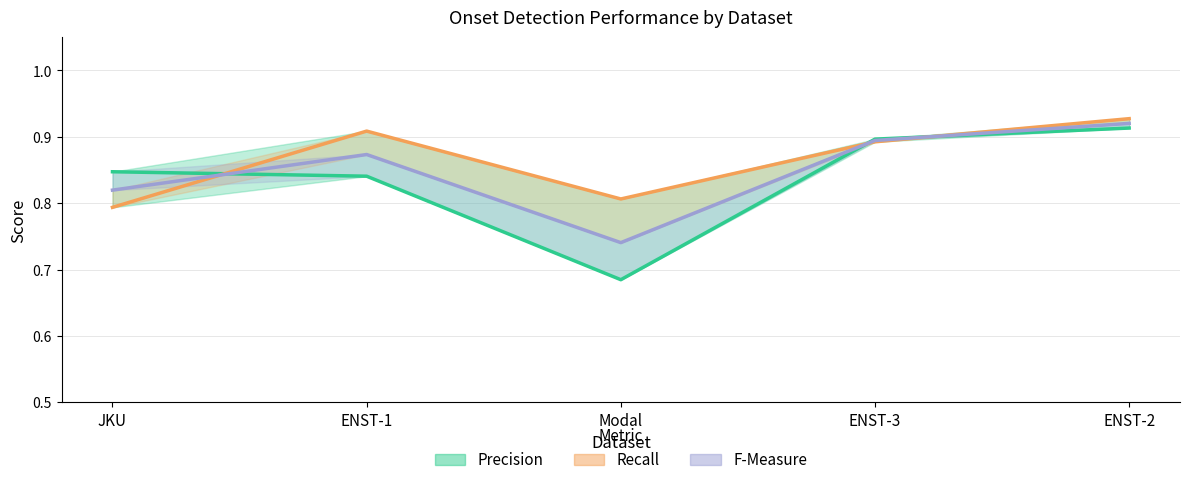

Between JKU and ENST-2, which series saw the biggest shift?

Recall